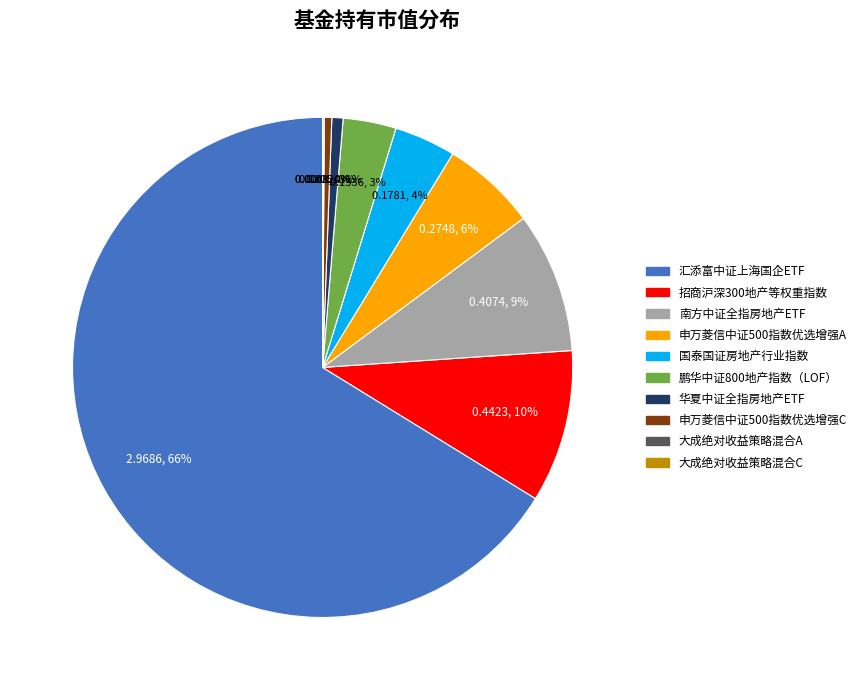

Which slice is the largest?

汇添富中证上海国企ETF